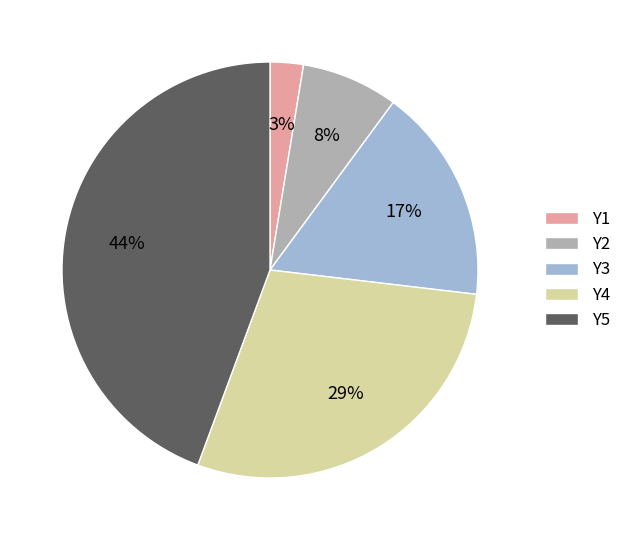

Between Y4 and Y5, which is larger?

Y5